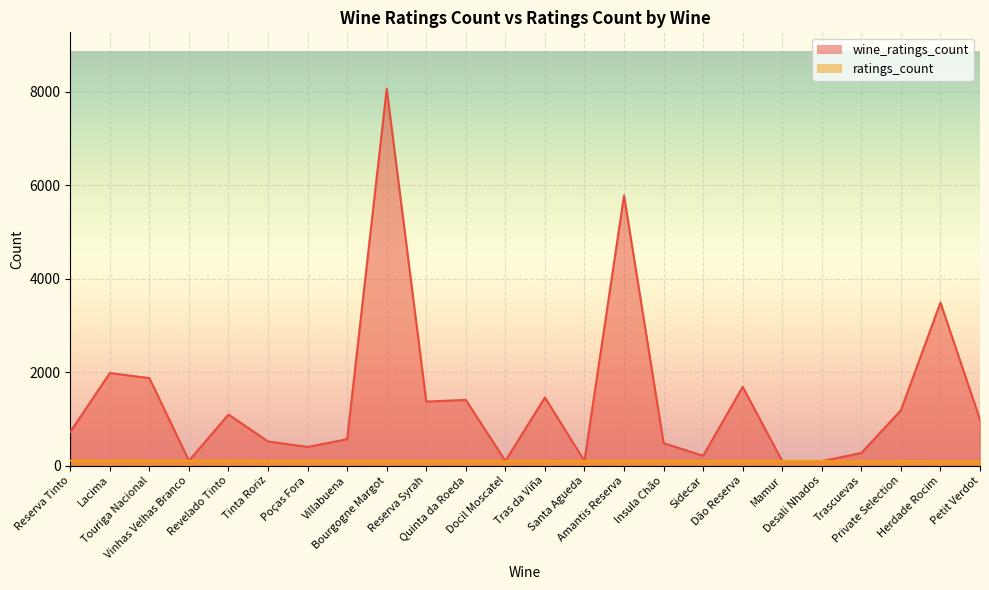

What is the minimum value for ratings_count?

89